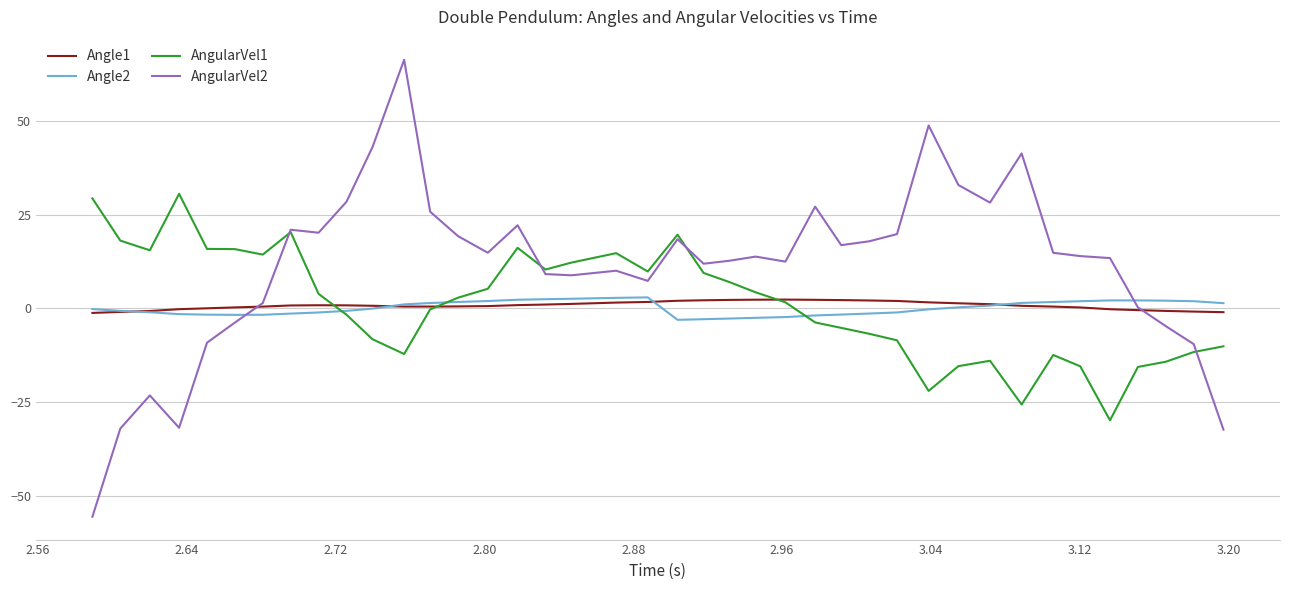

What is the maximum value shown in the chart?

66.3